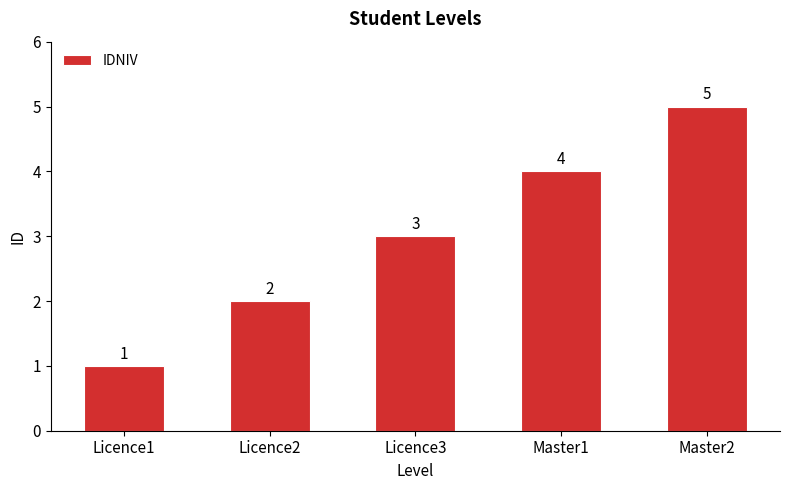

Is it true that the value at Master2 is 8?

False